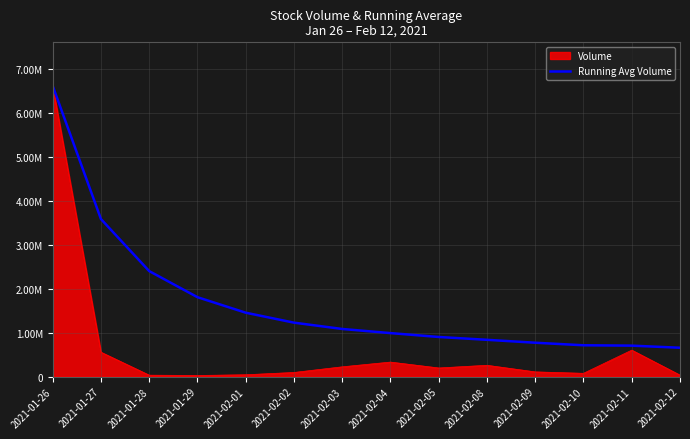

What are all the series names shown in the legend?

Volume, Running Avg Volume